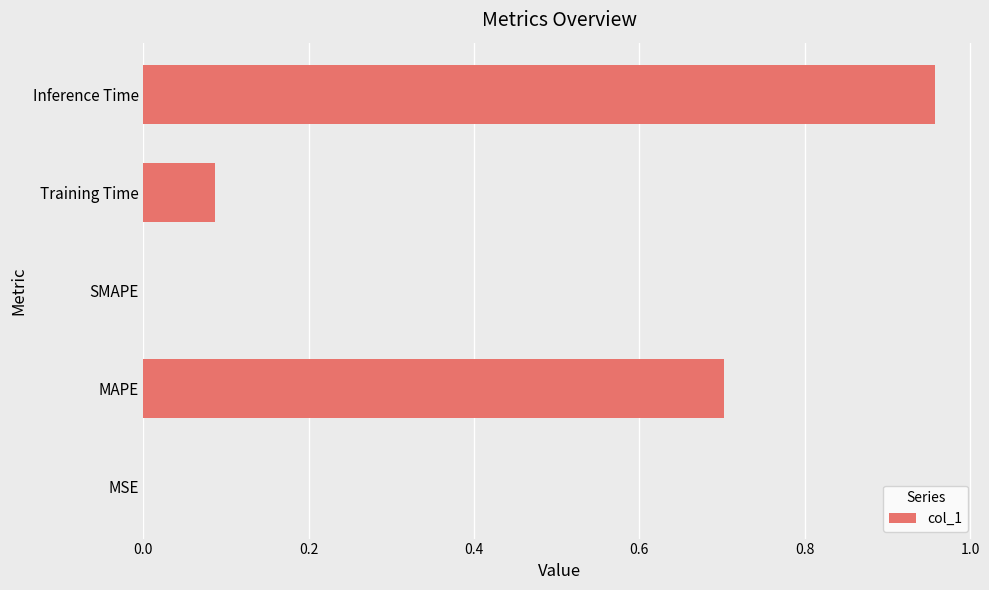

At which category does the chart reach its peak across all series?

Inference Time